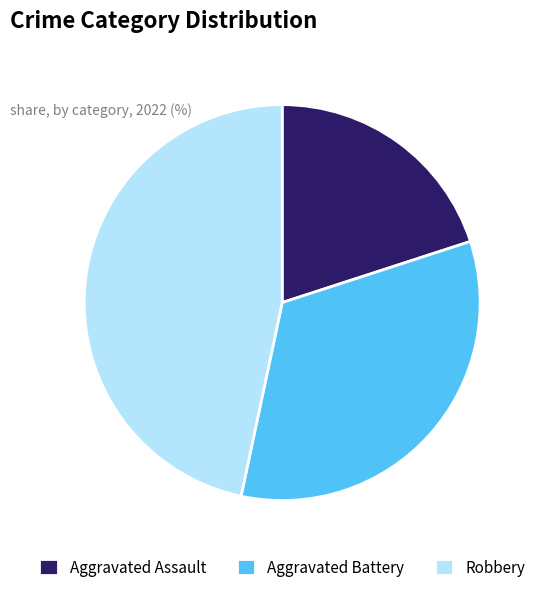

Is Aggravated Battery the majority of the pie?

No